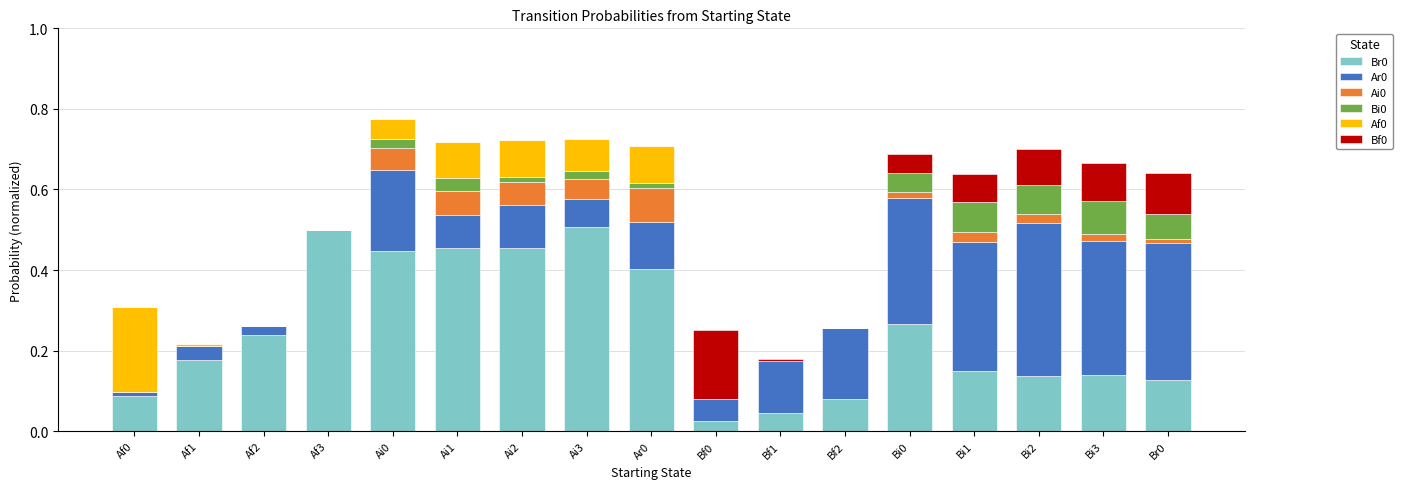

What is the total value across all series at Ai0?

0.8